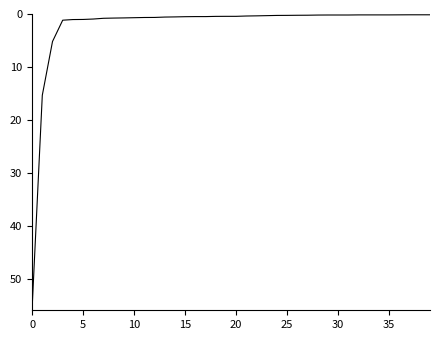

What is the difference between the maximum and minimum values?

55.6